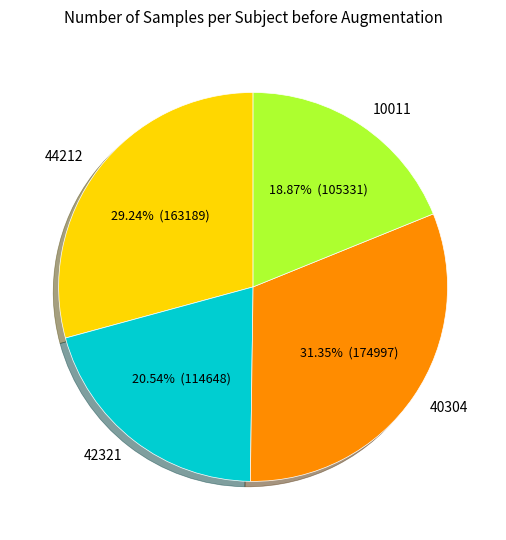

What is the ratio of the value at 44212 to the value at 42321?

1.4